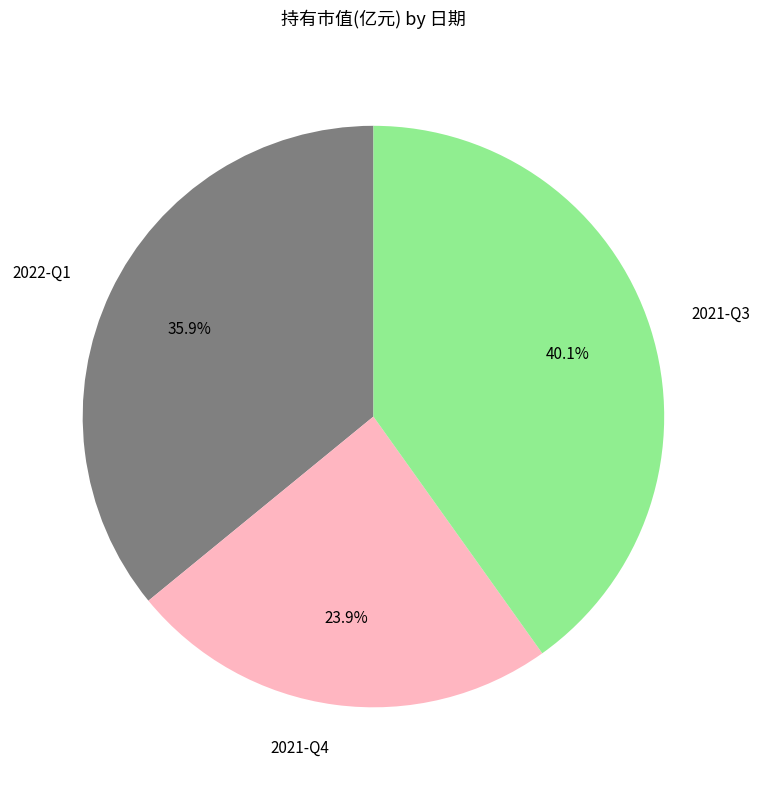

Does any single category account for the majority?

No